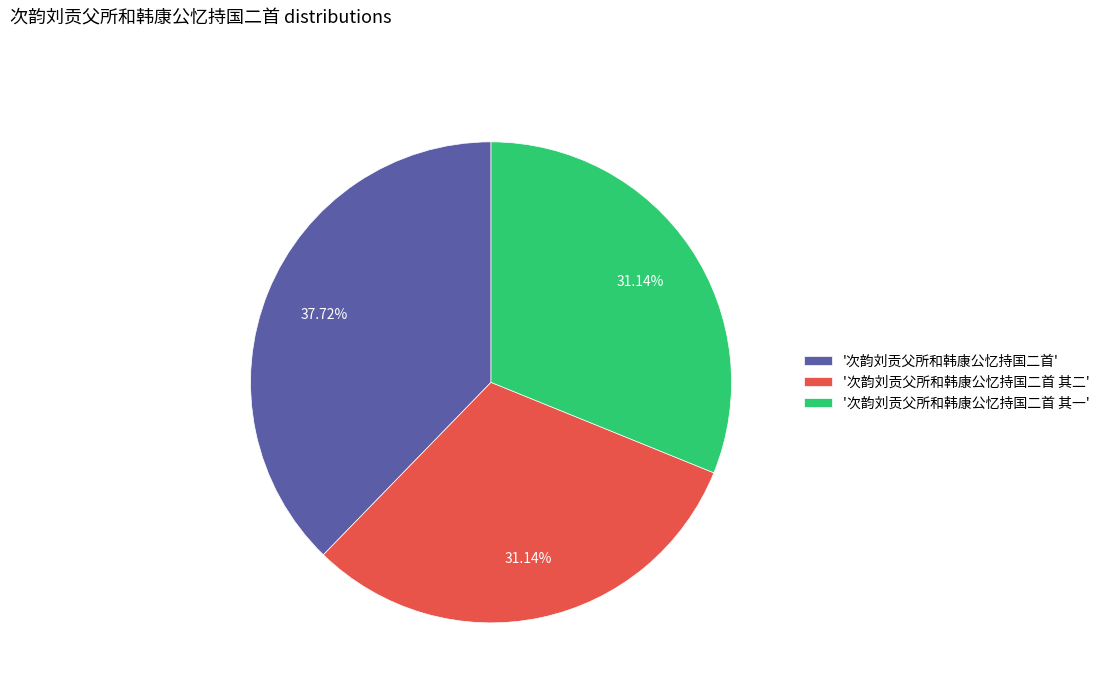

How many segments does this pie chart have?

3